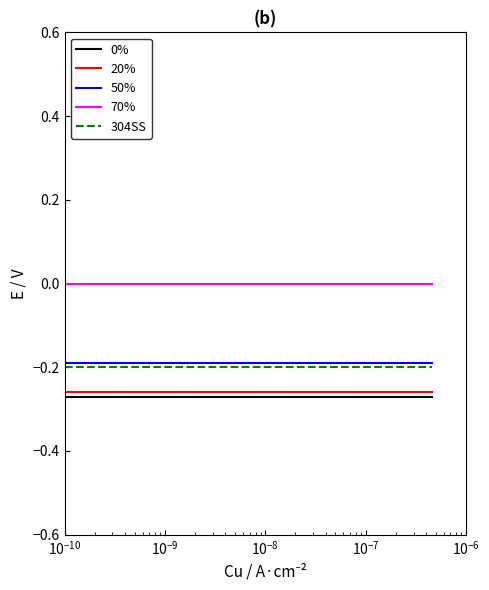

True or false: 0% and 50% intersect in this chart.

False